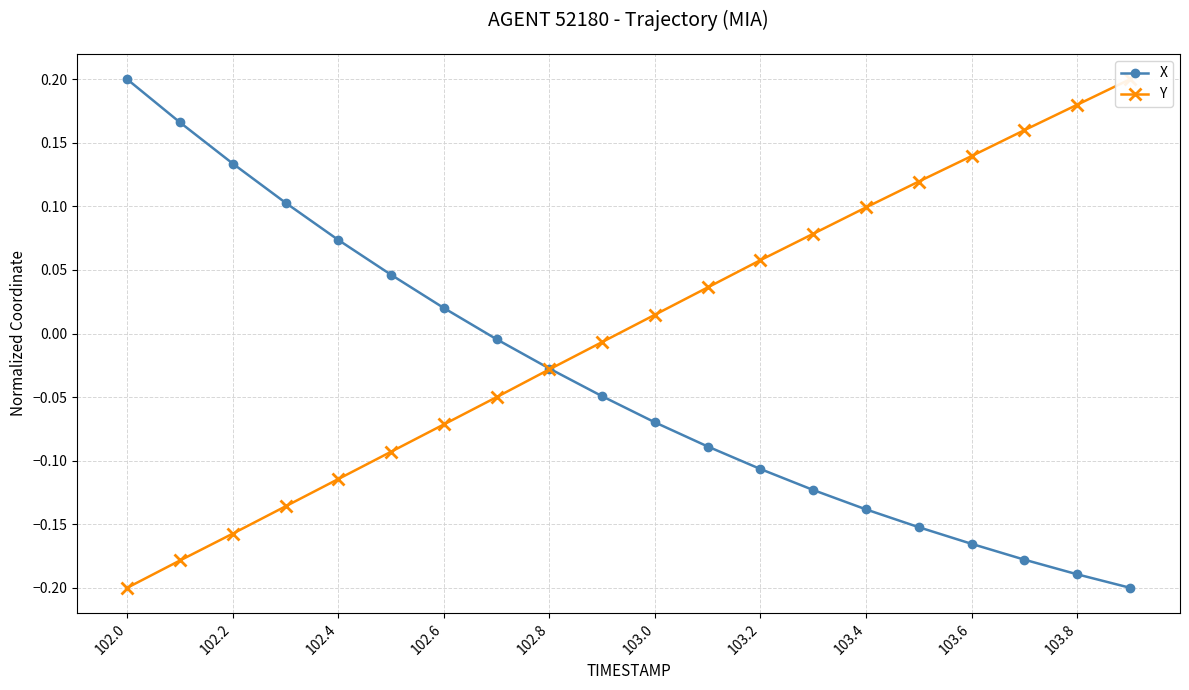

True or false: X and Y intersect in this chart.

True